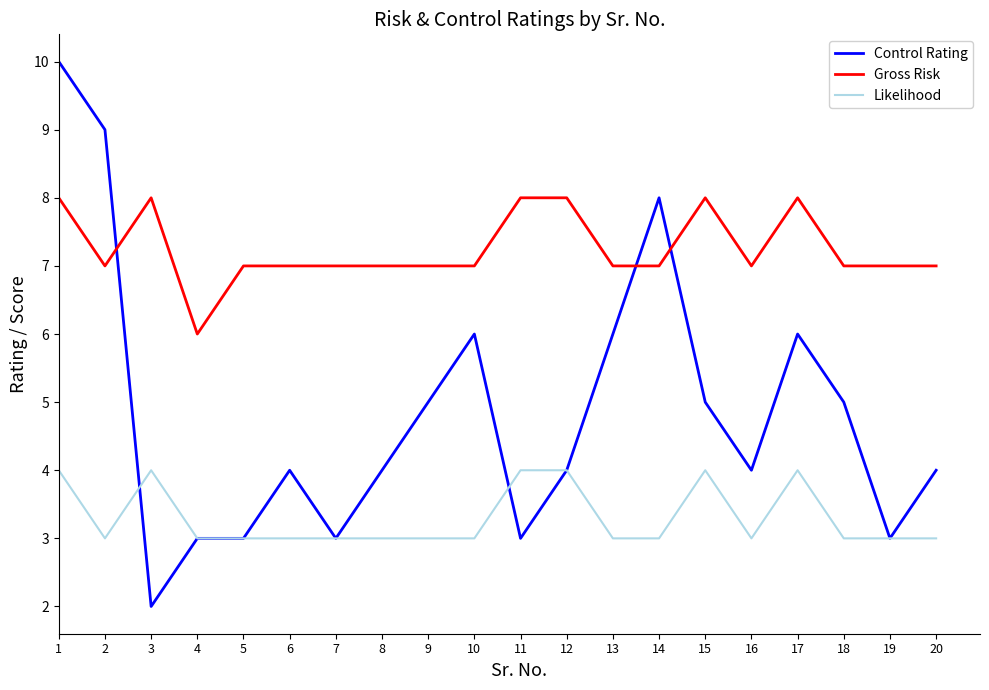

Rank the series by their average value, from lowest to highest.

Likelihood, Control Rating, Gross Risk